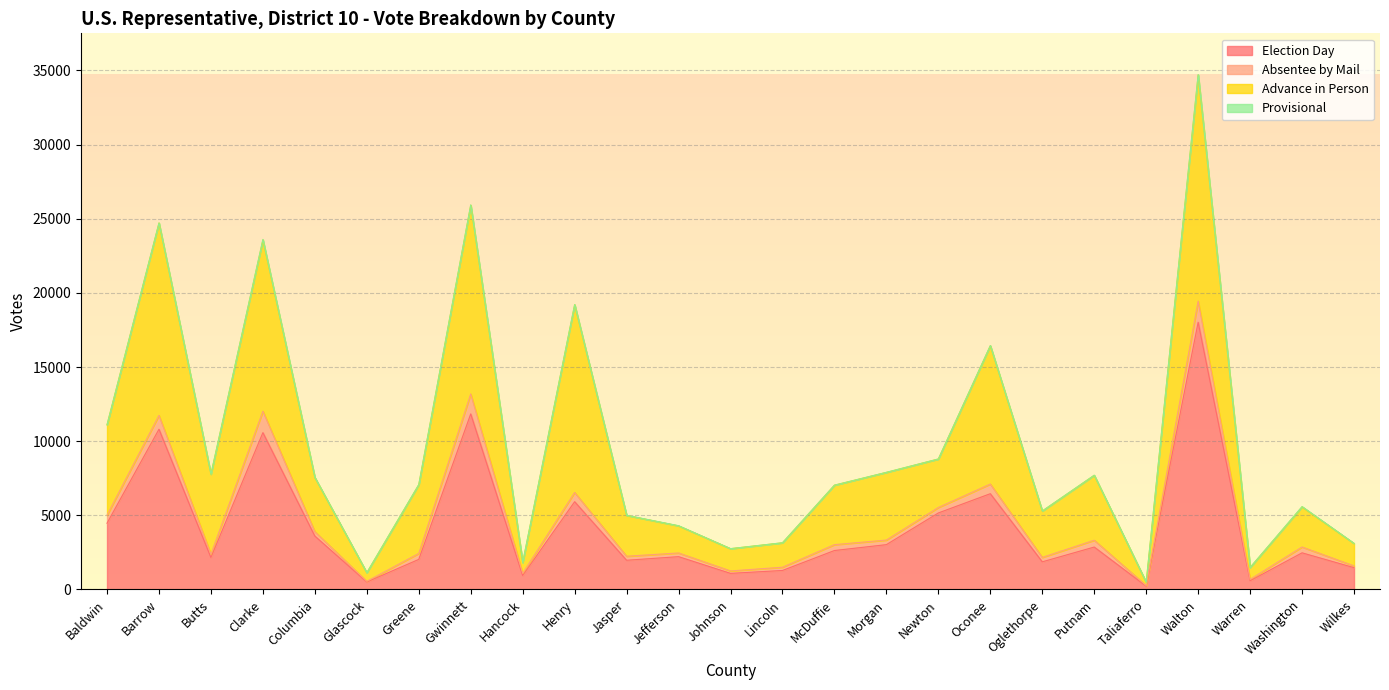

Does the chart display data point markers on the line(s)?

No